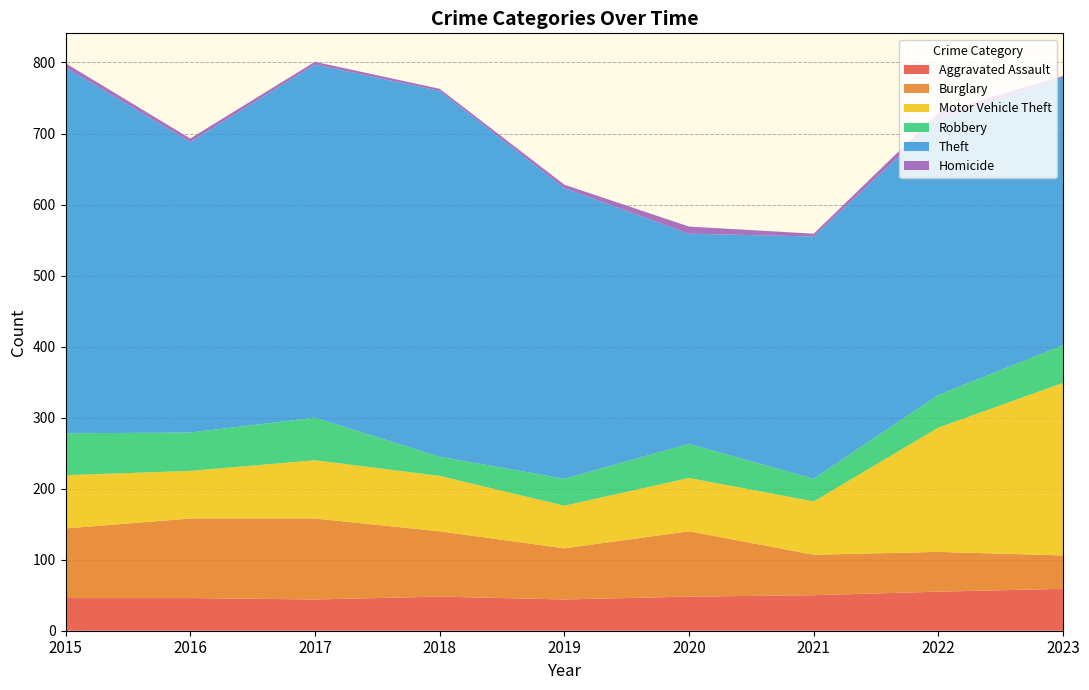

Reading right to left, what are all the values shown in this chart?

Aggravated Assault: 59	55	50	48	44	48	44	46	46
Burglary: 47	56	57	92	72	92	114	112	98
Motor Vehicle Theft: 243	175	75	75	60	78	82	67	75
Robbery: 53	46	32	48	38	27	60	54	59
Theft: 377	388	341	296	409	515	497	409	515
Homicide: 2	9	4	10	5	3	4	5	6